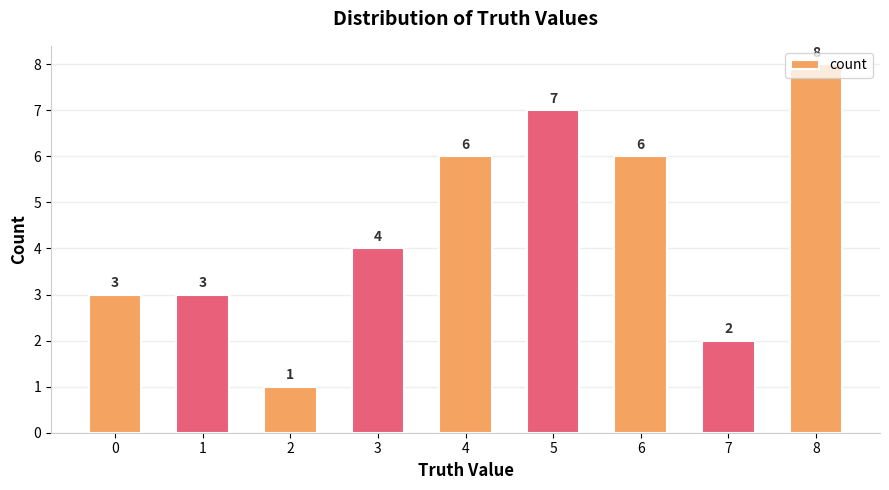

What is the maximum value shown in the chart?

8